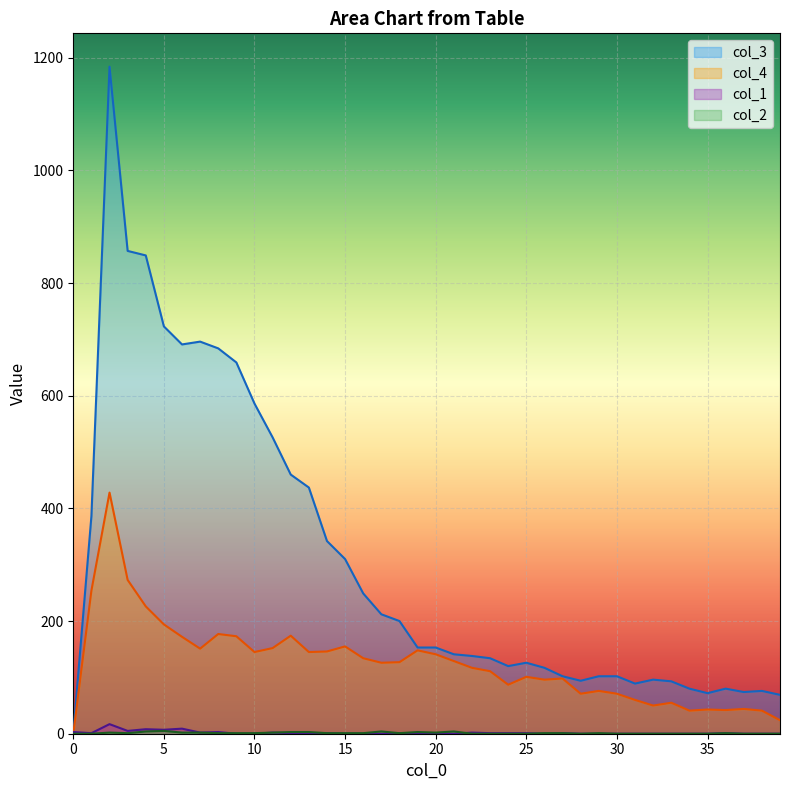

In col_1, how many points are higher than both neighbors (excluding endpoints)?

10